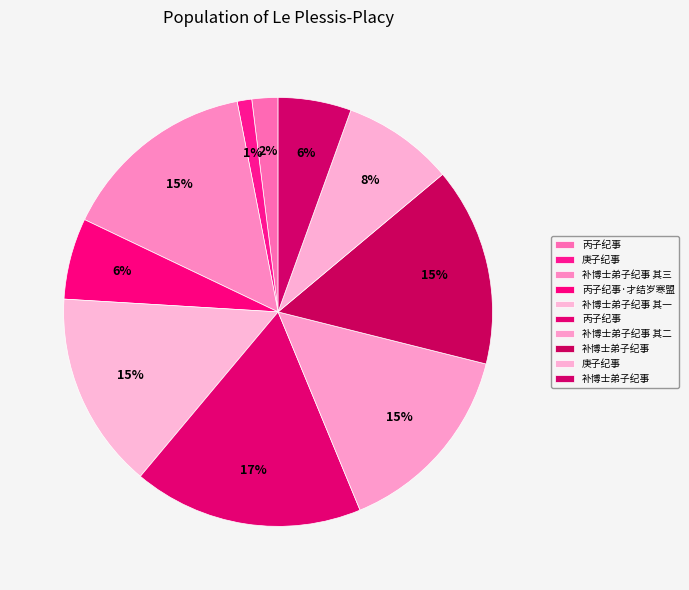

How many slices are in this pie chart?

10